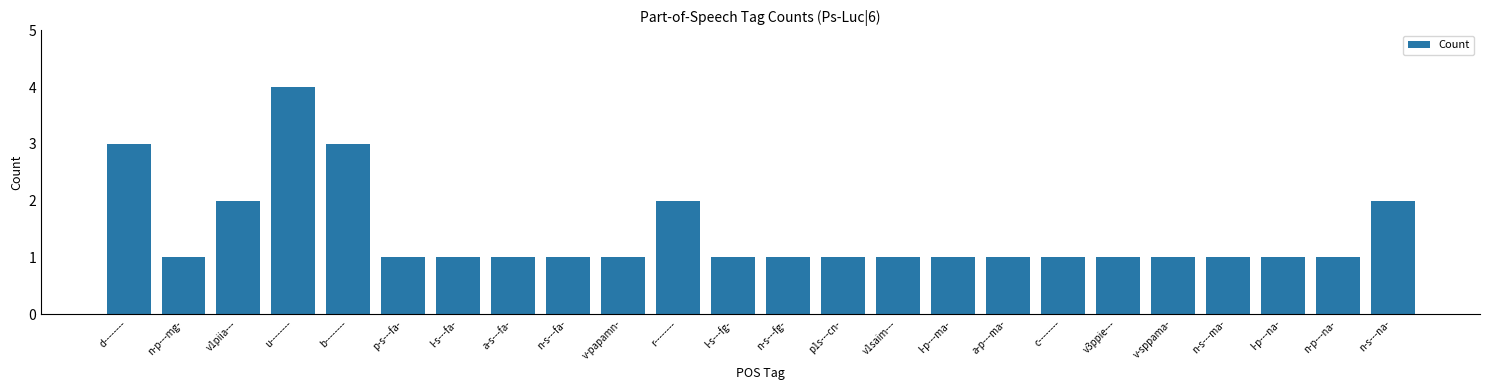

What is the label of the 5th bar from the left?

b--------